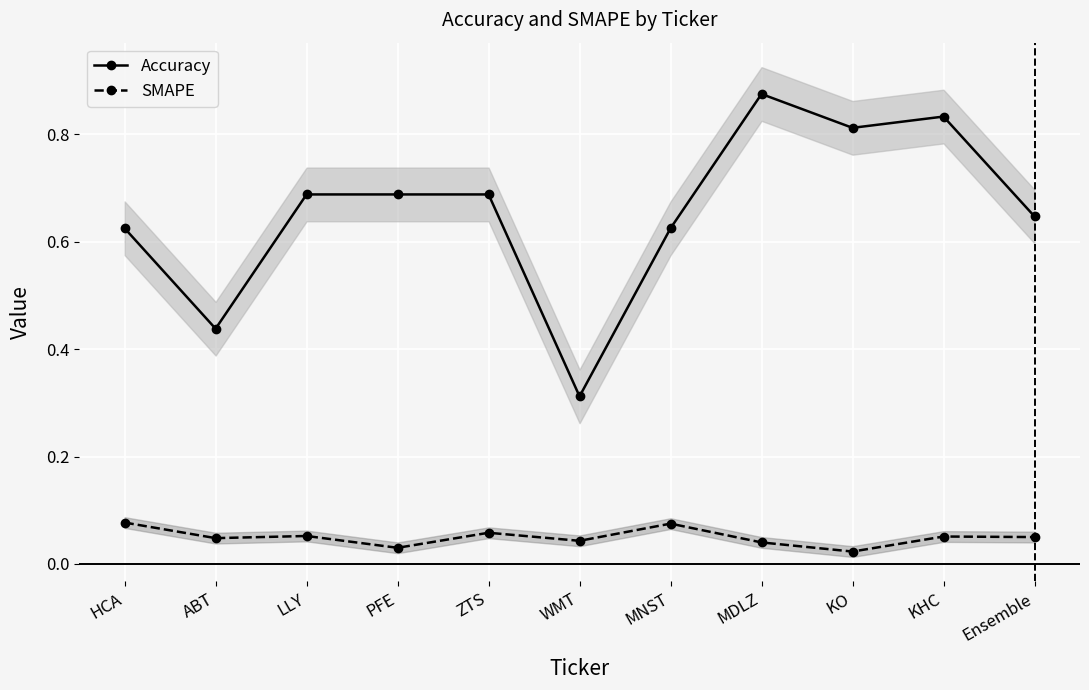

Where is Accuracy nearest to the value 0?

WMT